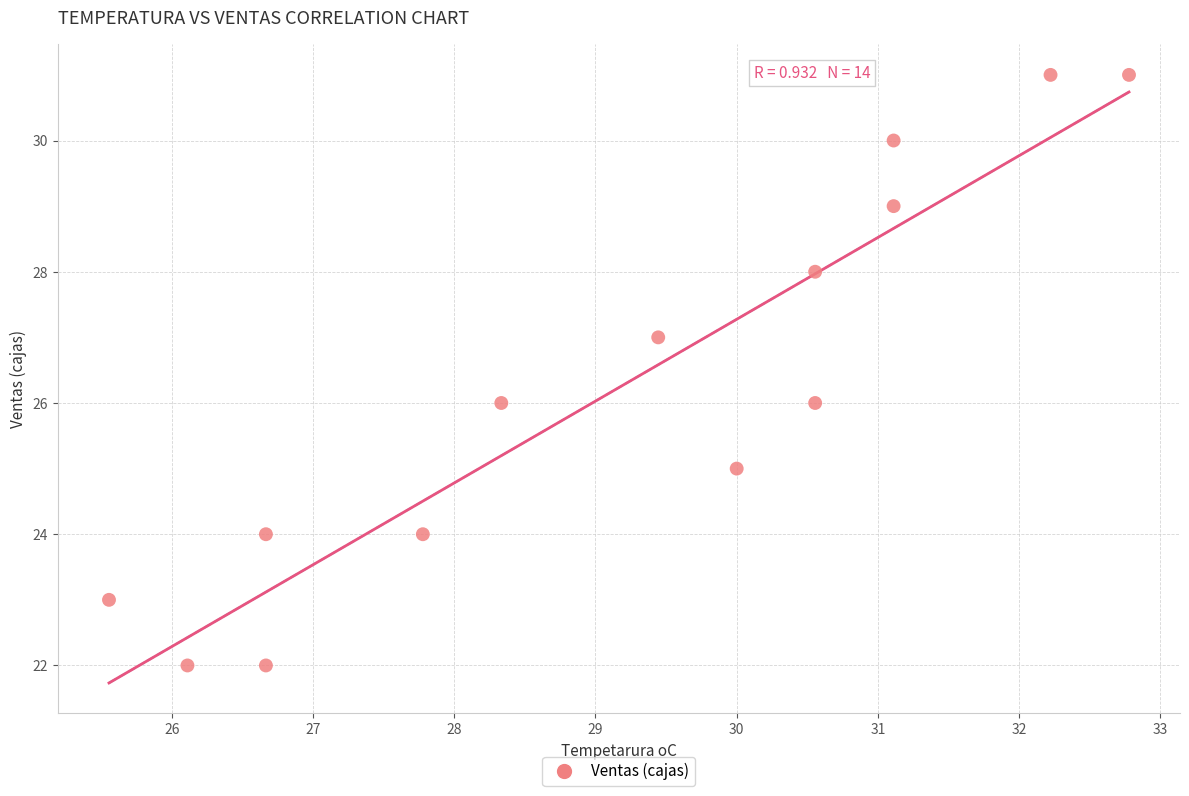

What is the range of Y values (max minus min)?

9